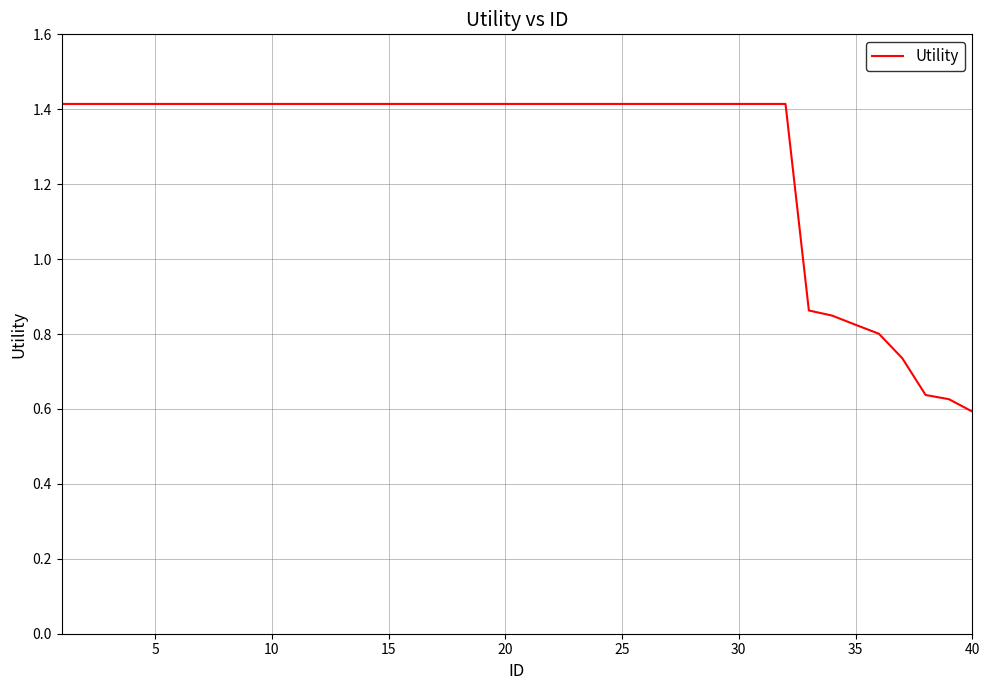

What is the sum of all values?

51.2